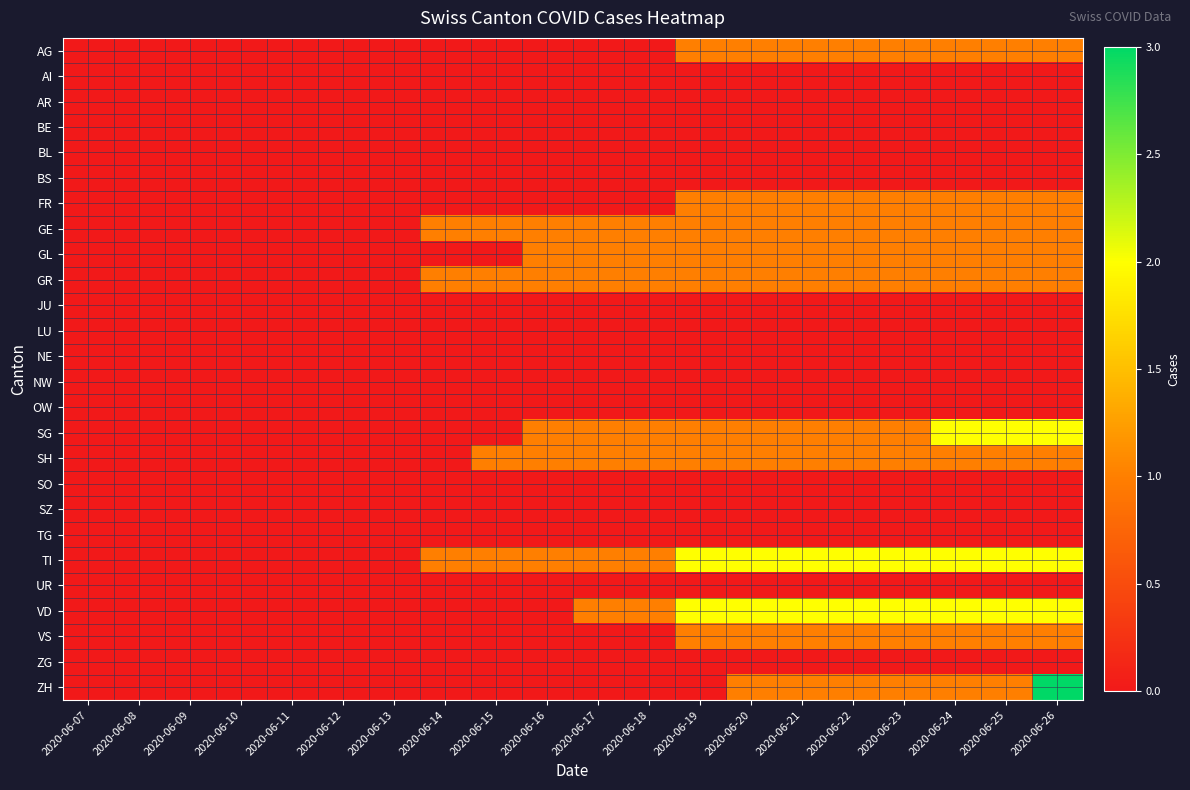

How many distinct data groups are displayed?

26